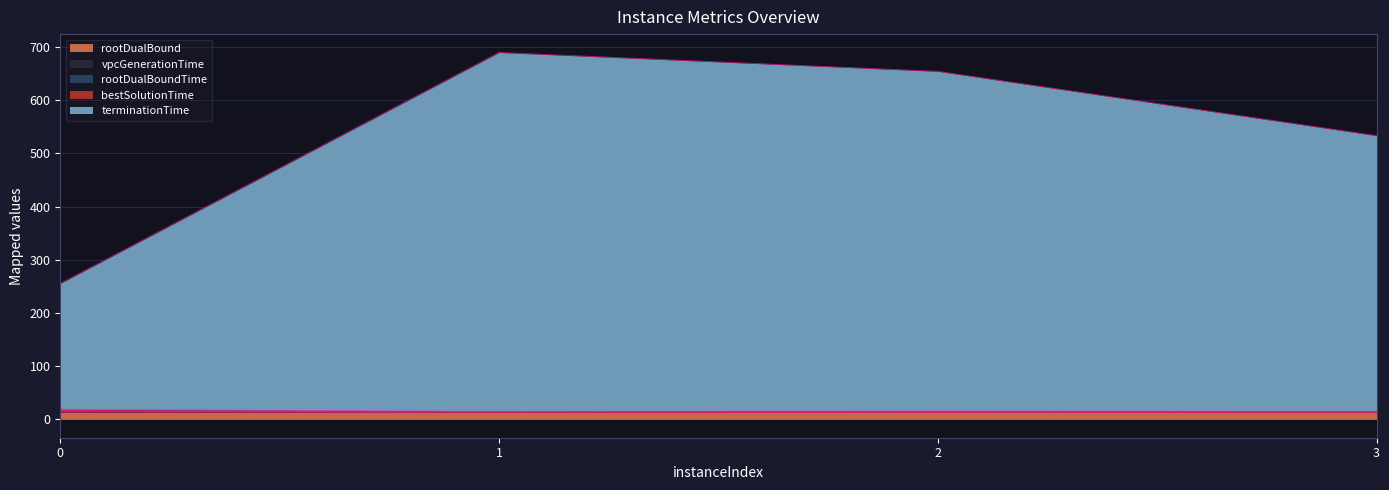

True or false: rootDualBound has more than 1 points higher than both neighbors.

False